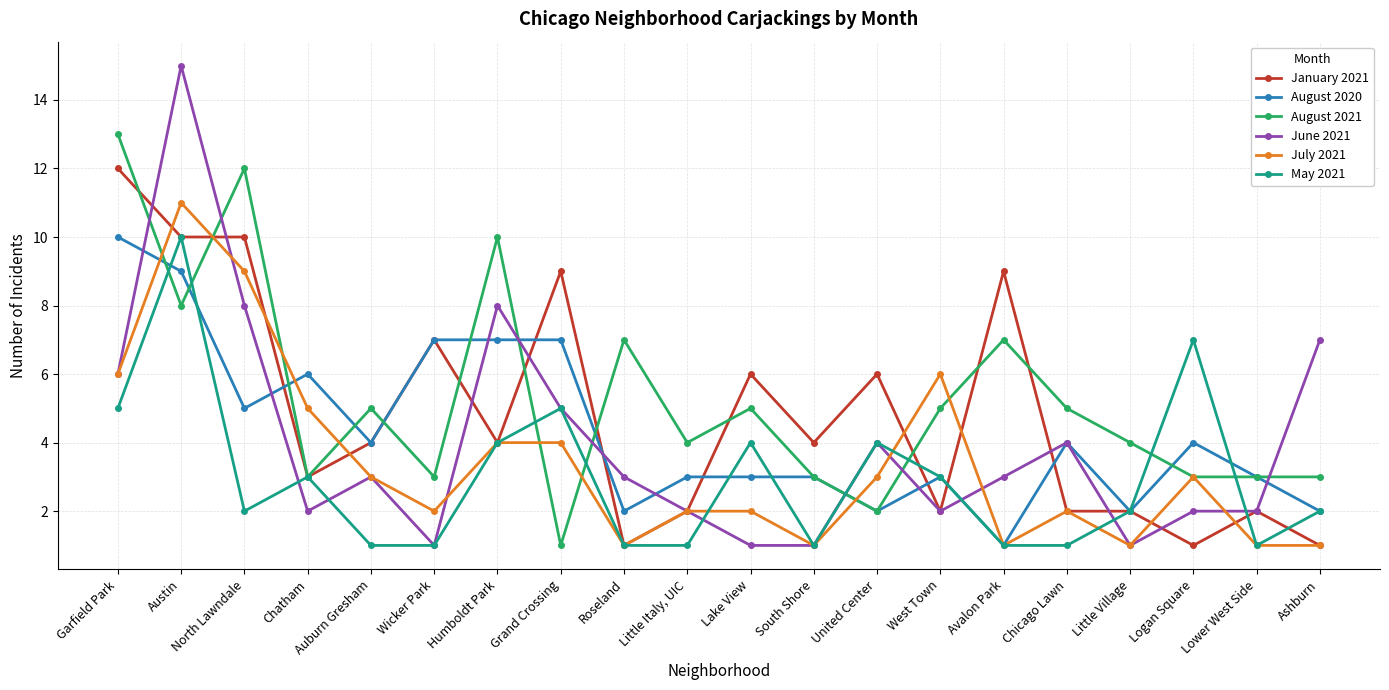

How many data points does each series have?

20